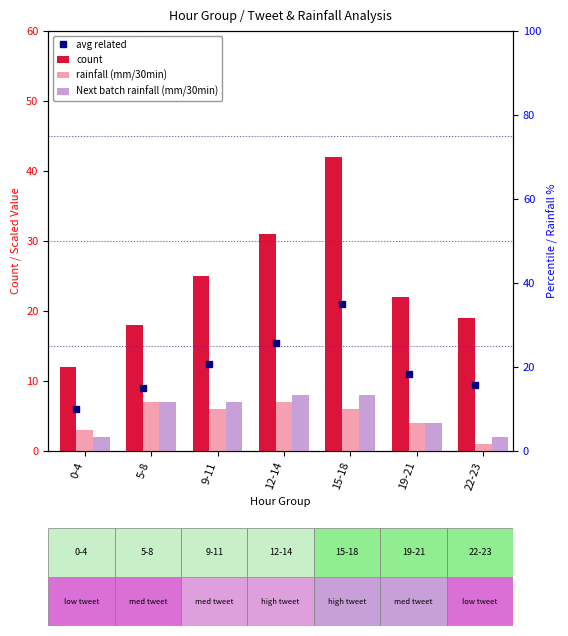

What is the label of the 4th bar from the right?

12-14